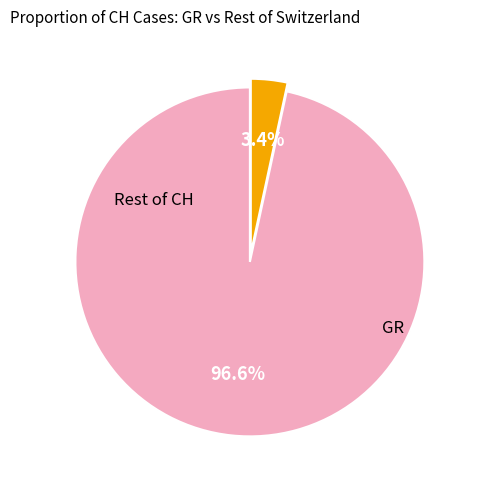

Does any single category account for the majority?

Yes